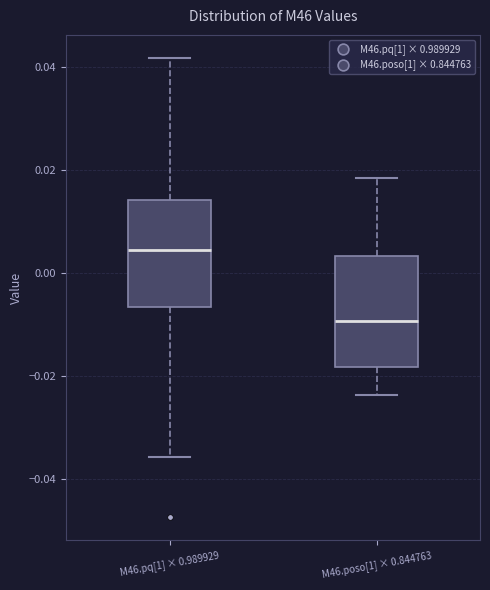

Where does the upper whisker of the box for M46.pq[1] × 0.989929 end on the y-axis? The values are not printed on the chart, so give them approximately, as read against the axis.

0.042